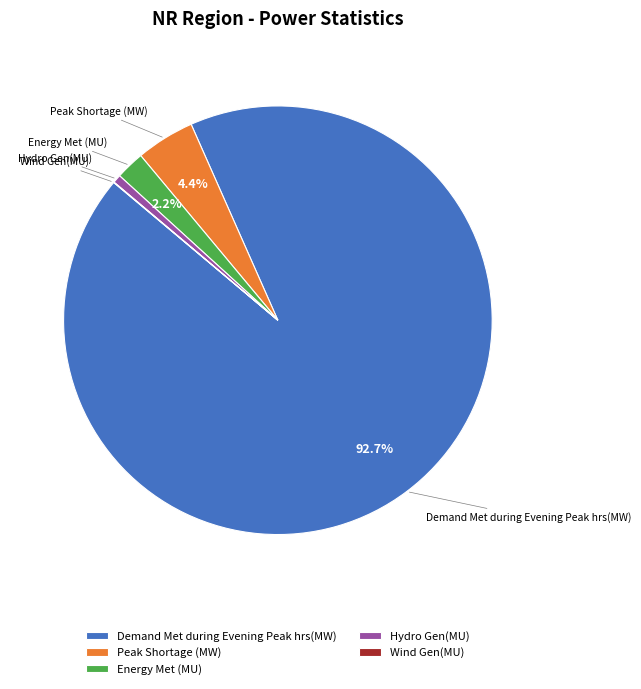

Which has a higher value, Peak Shortage (MW) or Energy Met (MU)?

Peak Shortage (MW)